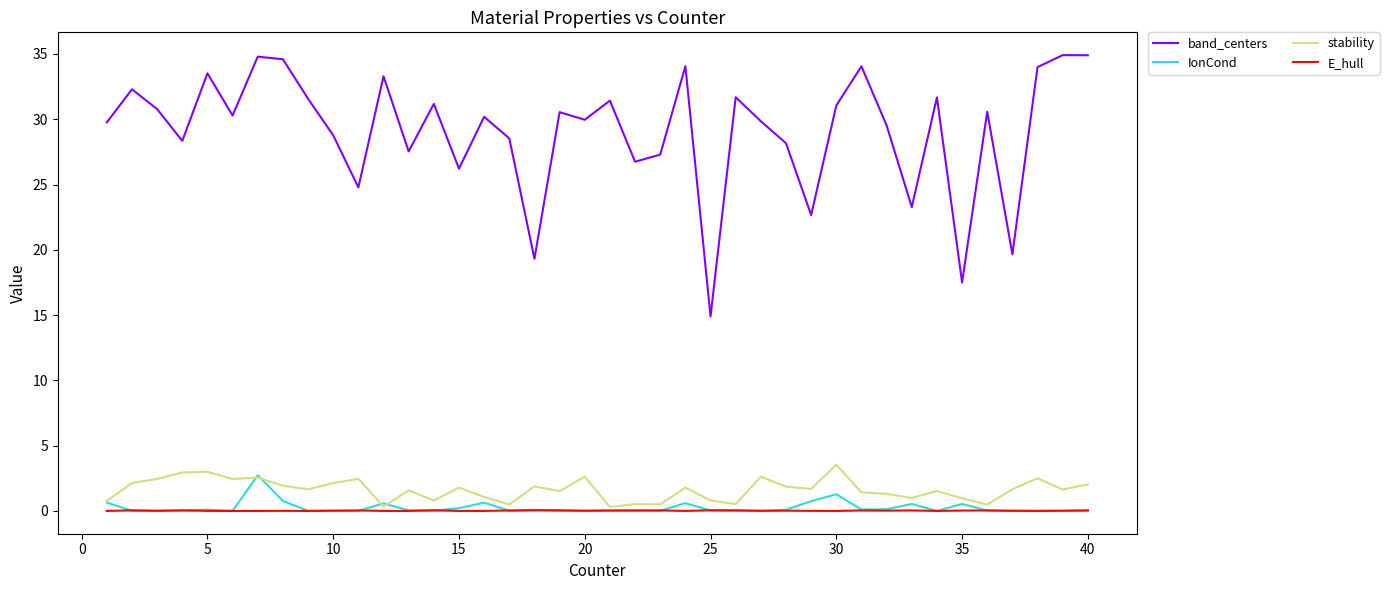

True or false: band_centers and IonCond cross at least once.

False